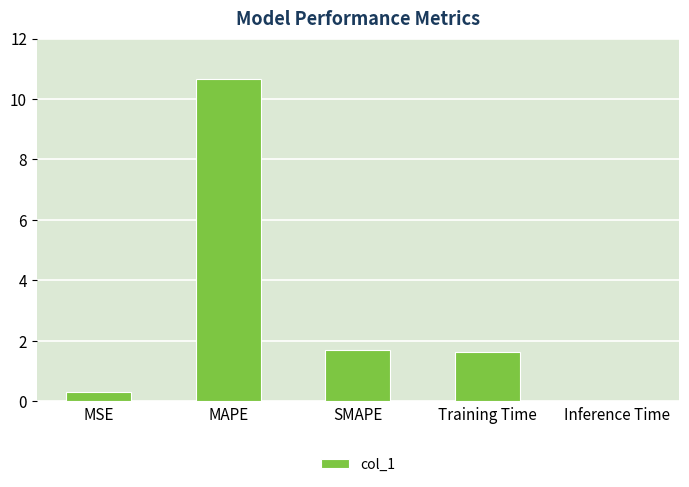

The chart shows a value of 10.7 at MAPE. True or false?

True